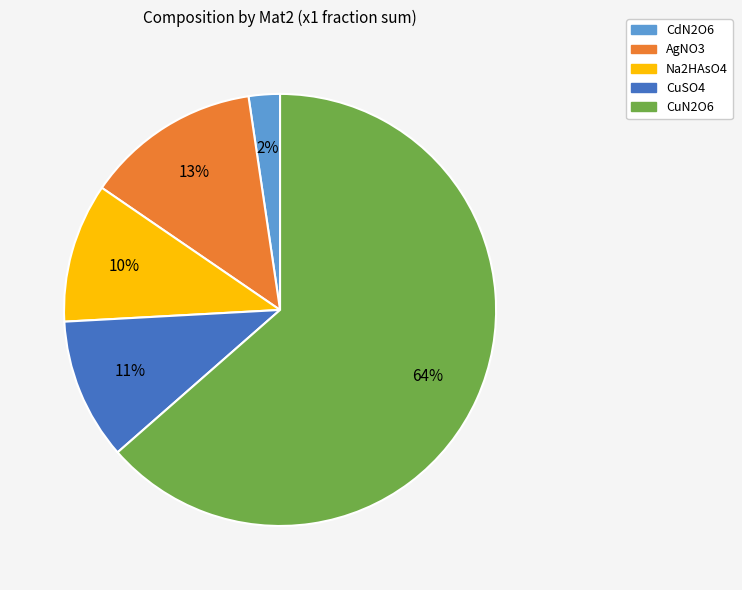

Is there any slice that represents more than half of the pie?

Yes